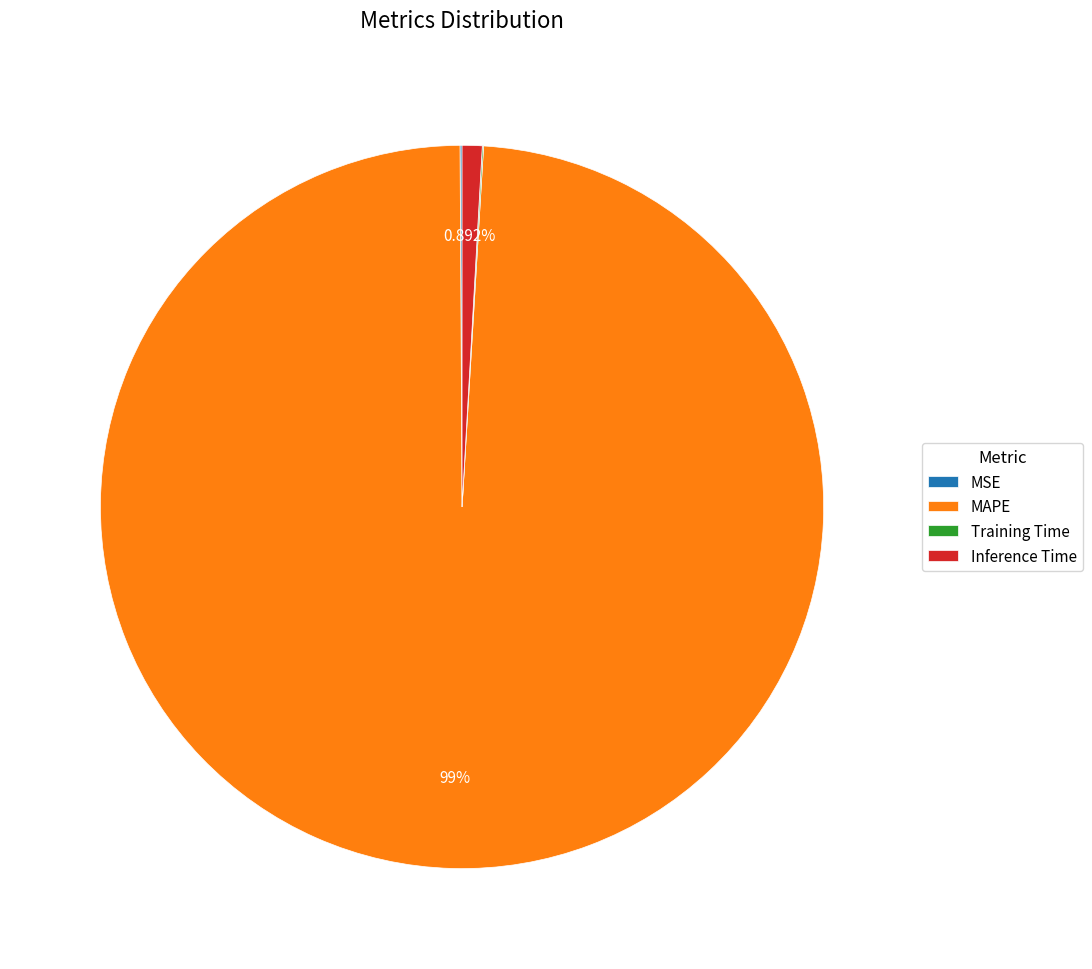

Which has a higher value, Inference Time or MAPE?

MAPE